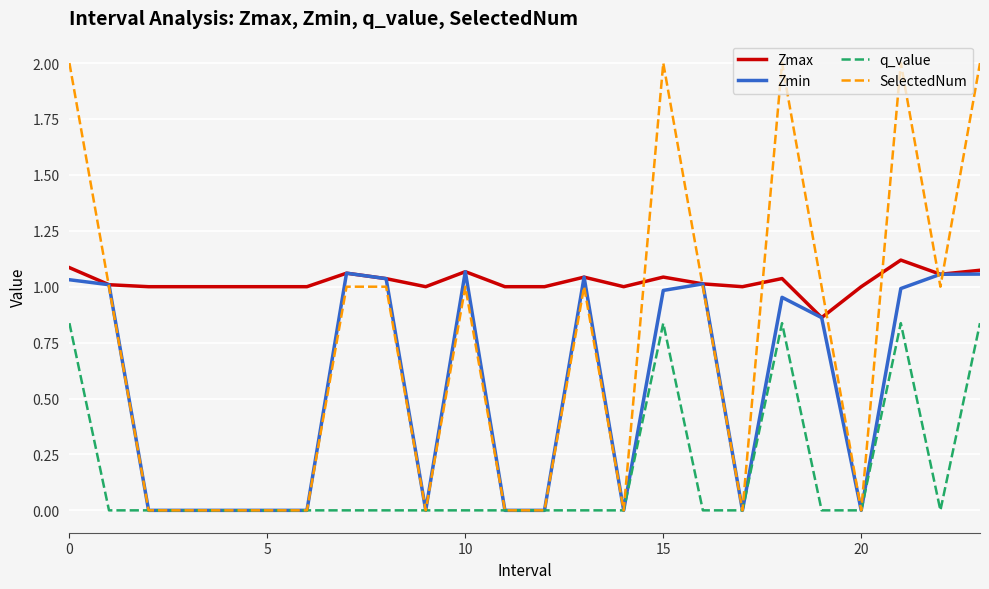

Which series has the widest spread of values?

SelectedNum